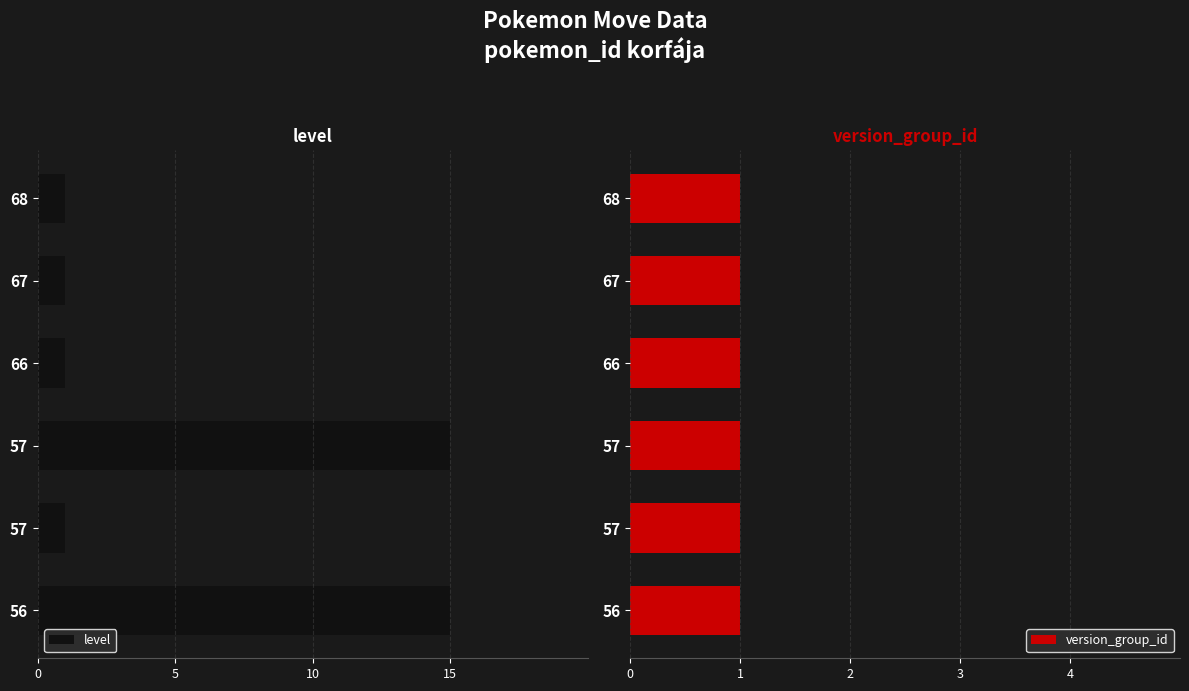

The level series shows -10.1 at 56. True or false?

False